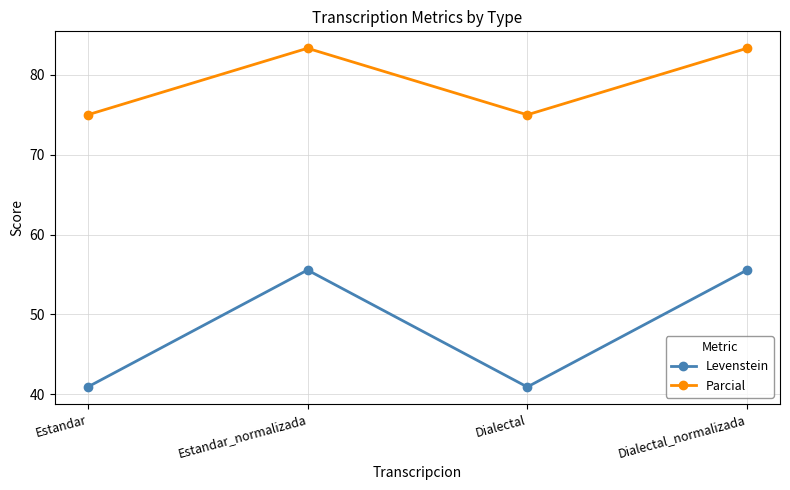

What is the spread (max minus min) of values at Dialectal?

34.1